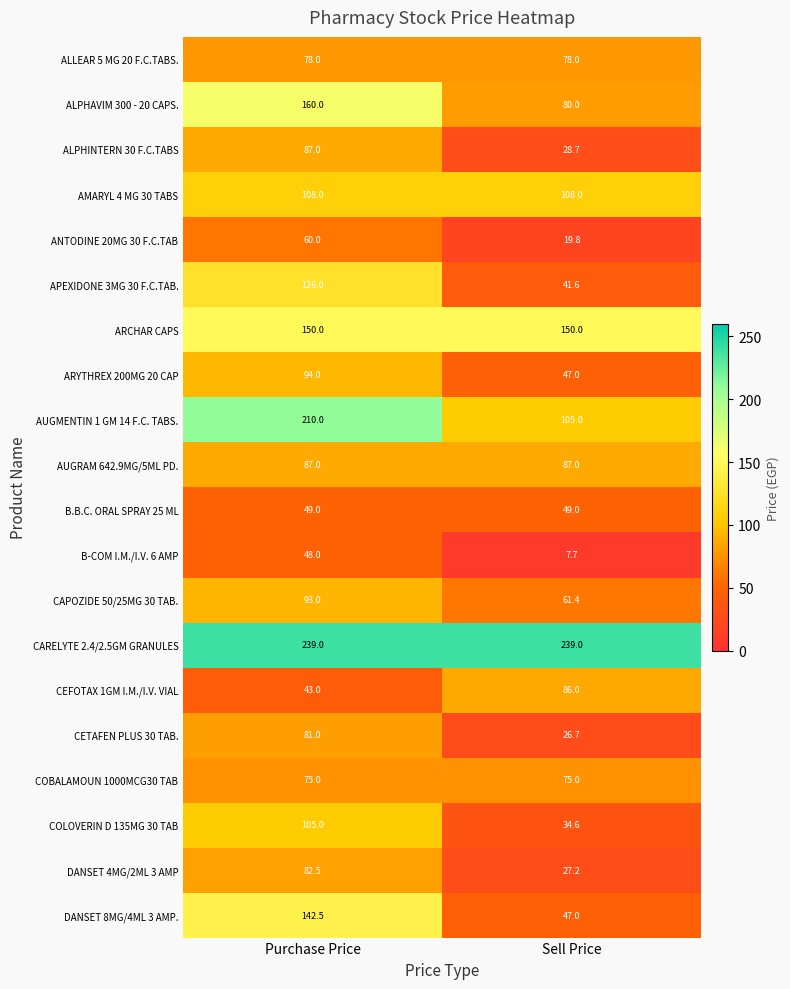

What is the difference between the AUGMENTIN 1 GM 14 F.C. TABS. values at Purchase Price and Sell Price?

105.0